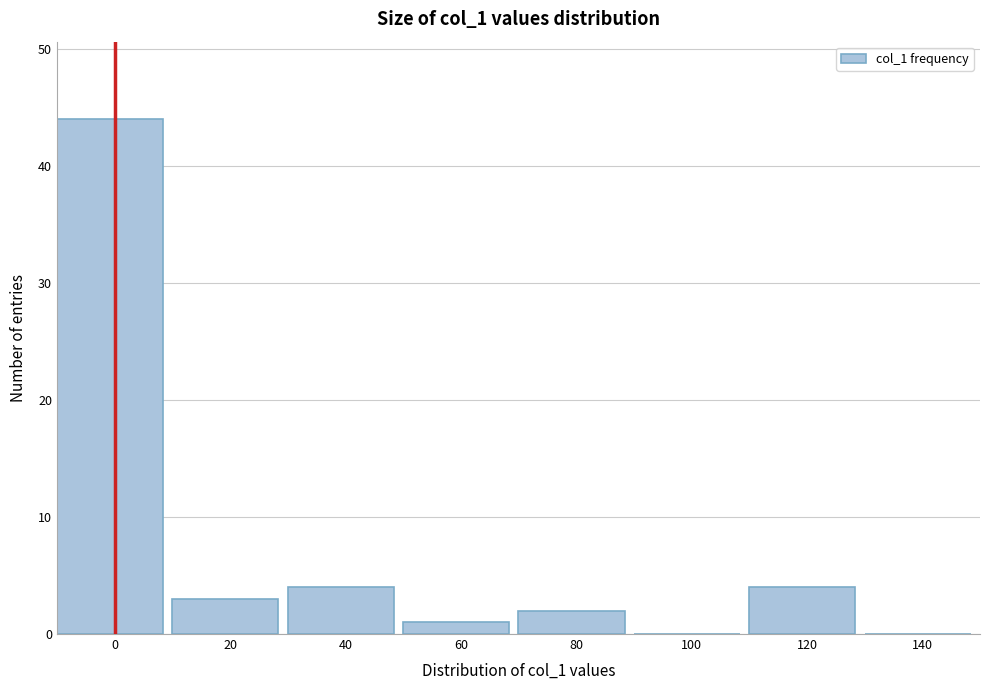

Reading right to left, transcribe all the data shown in this chart.

140=0	120=4	100=0	80=2	60=1	40=4	20=3	0=44